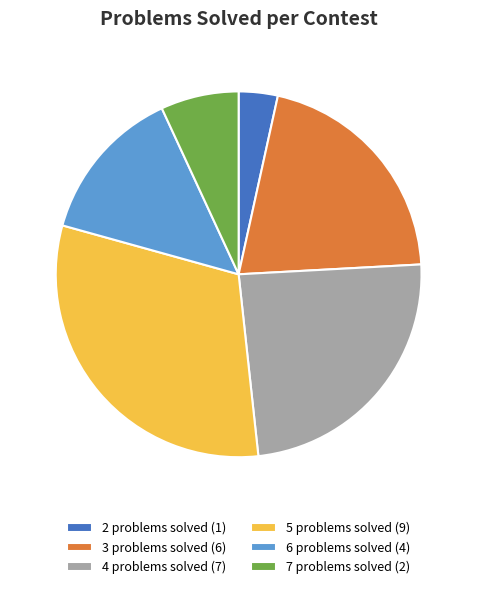

Rank the categories by value from highest to lowest.

5 problems solved (9), 4 problems solved (7), 3 problems solved (6), 6 problems solved (4), 7 problems solved (2), 2 problems solved (1)